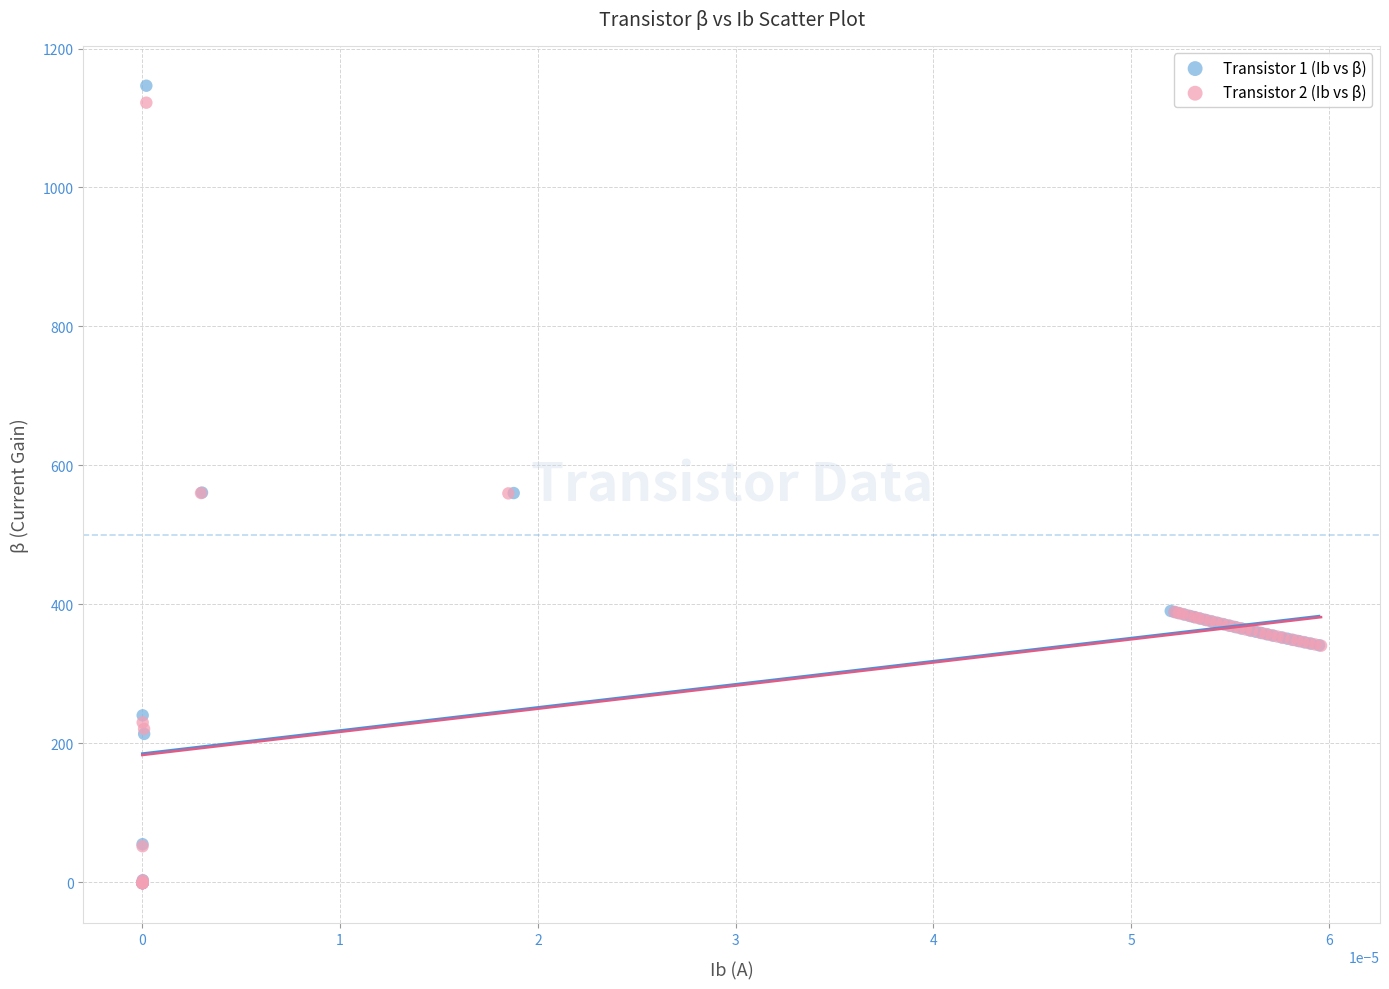

Which series has the largest Y range (max minus min)?

Transistor 1 (Ib vs β)